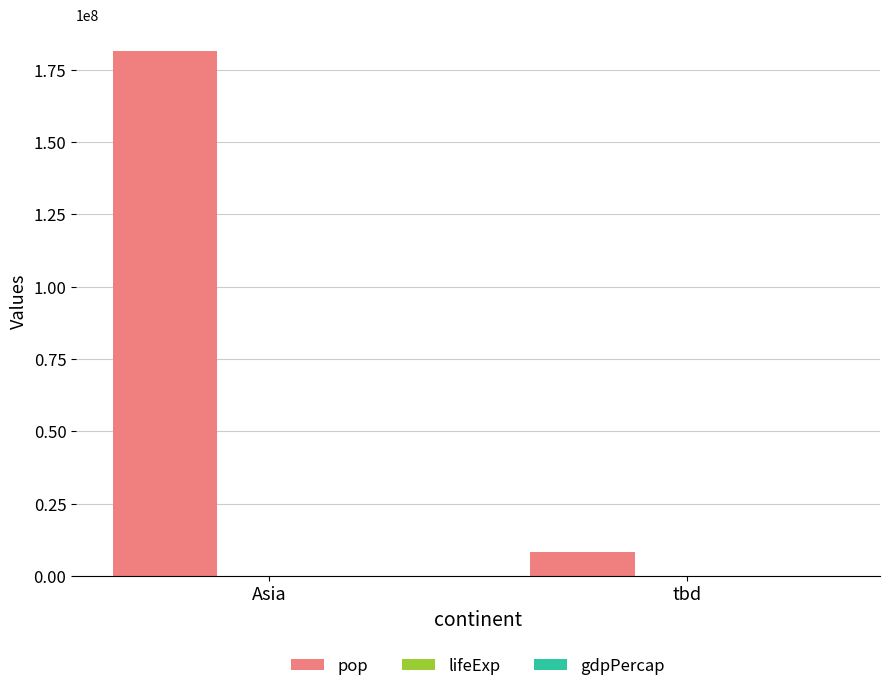

The value of pop at Asia is 181459252.0. True or false?

True